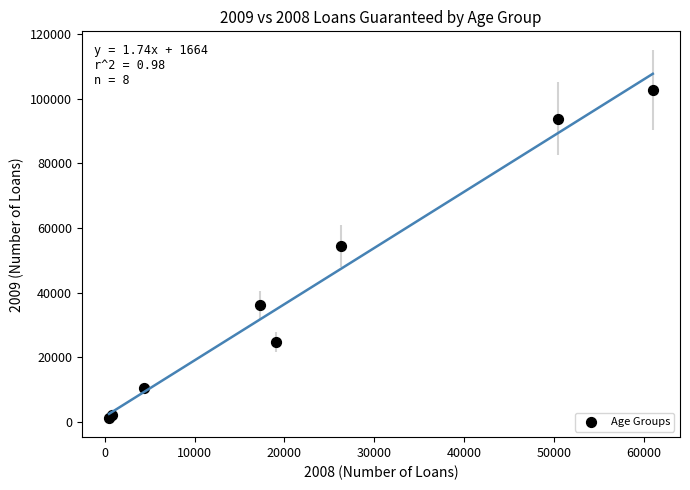

What Y value in the scatter plot is closest to 51977?

54365